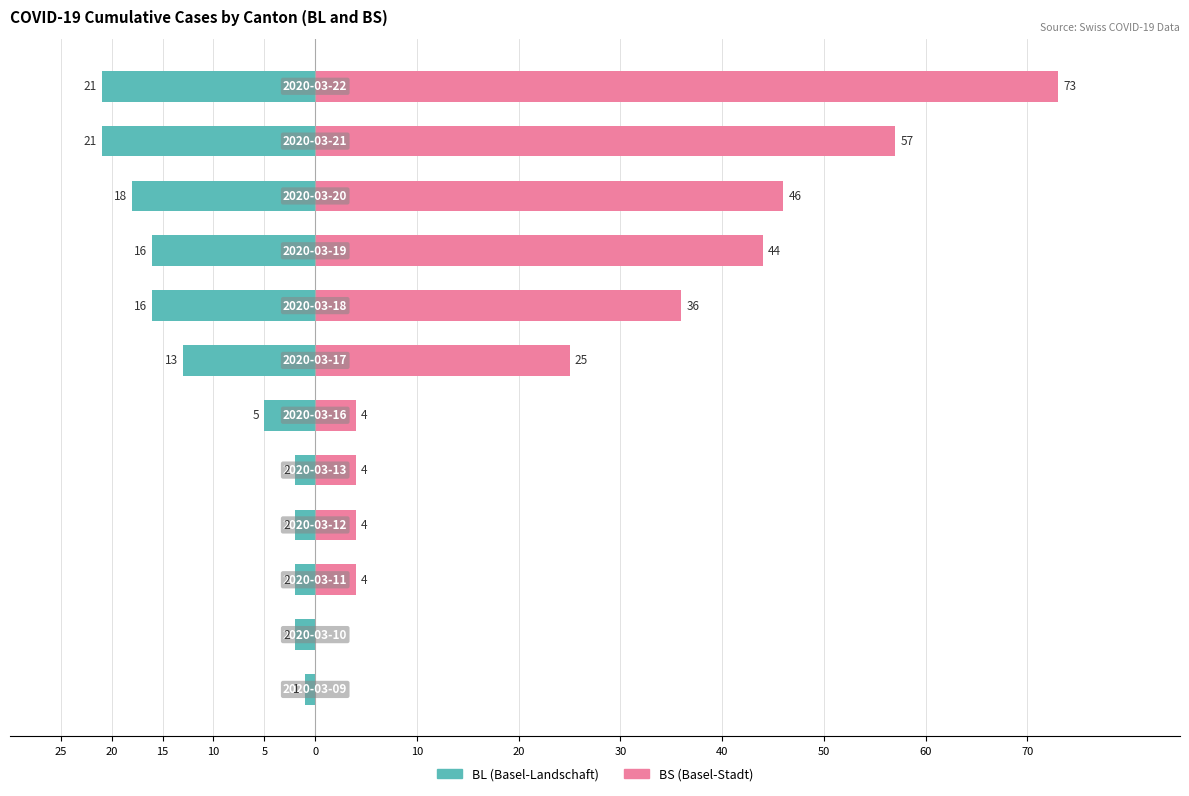

Count the number of data series in this chart.

2